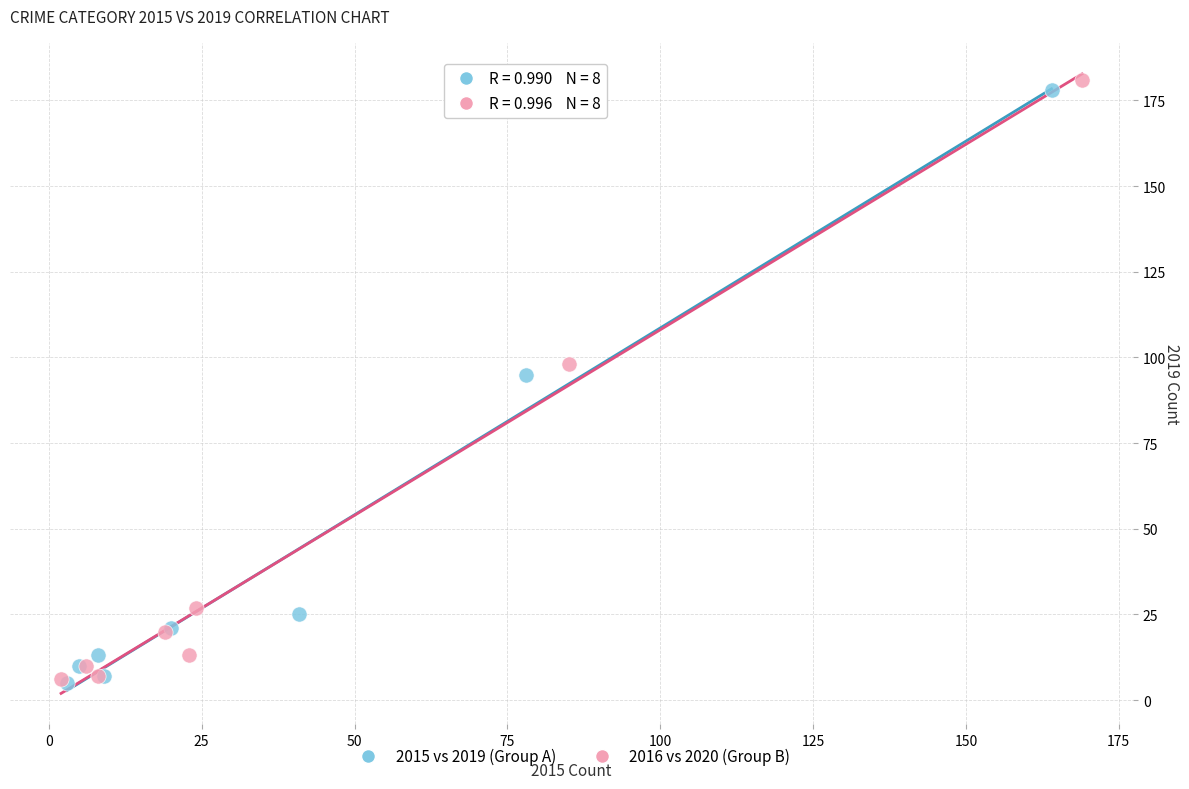

What are all the series names shown in the legend?

2015 vs 2019 (Group A), 2016 vs 2020 (Group B)